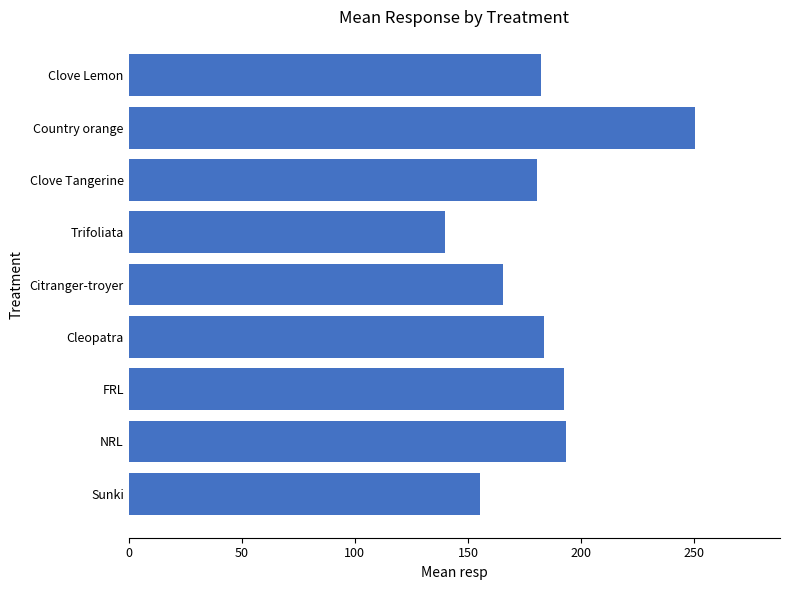

What is the smallest value displayed?

140.0